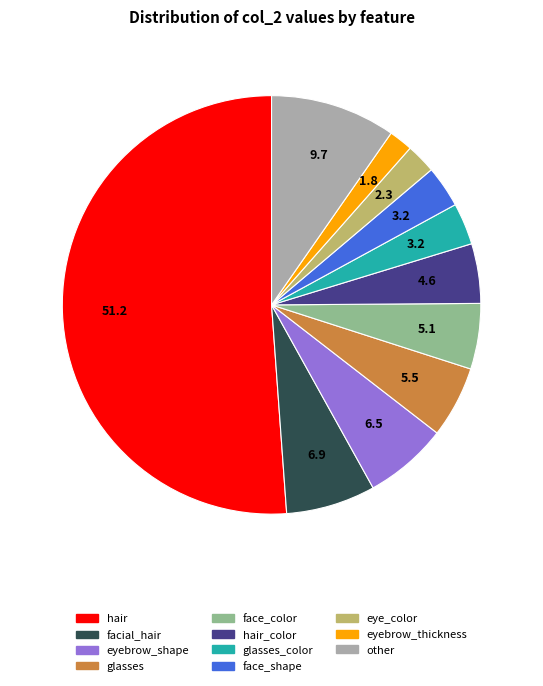

Count the number of slices in the pie.

11